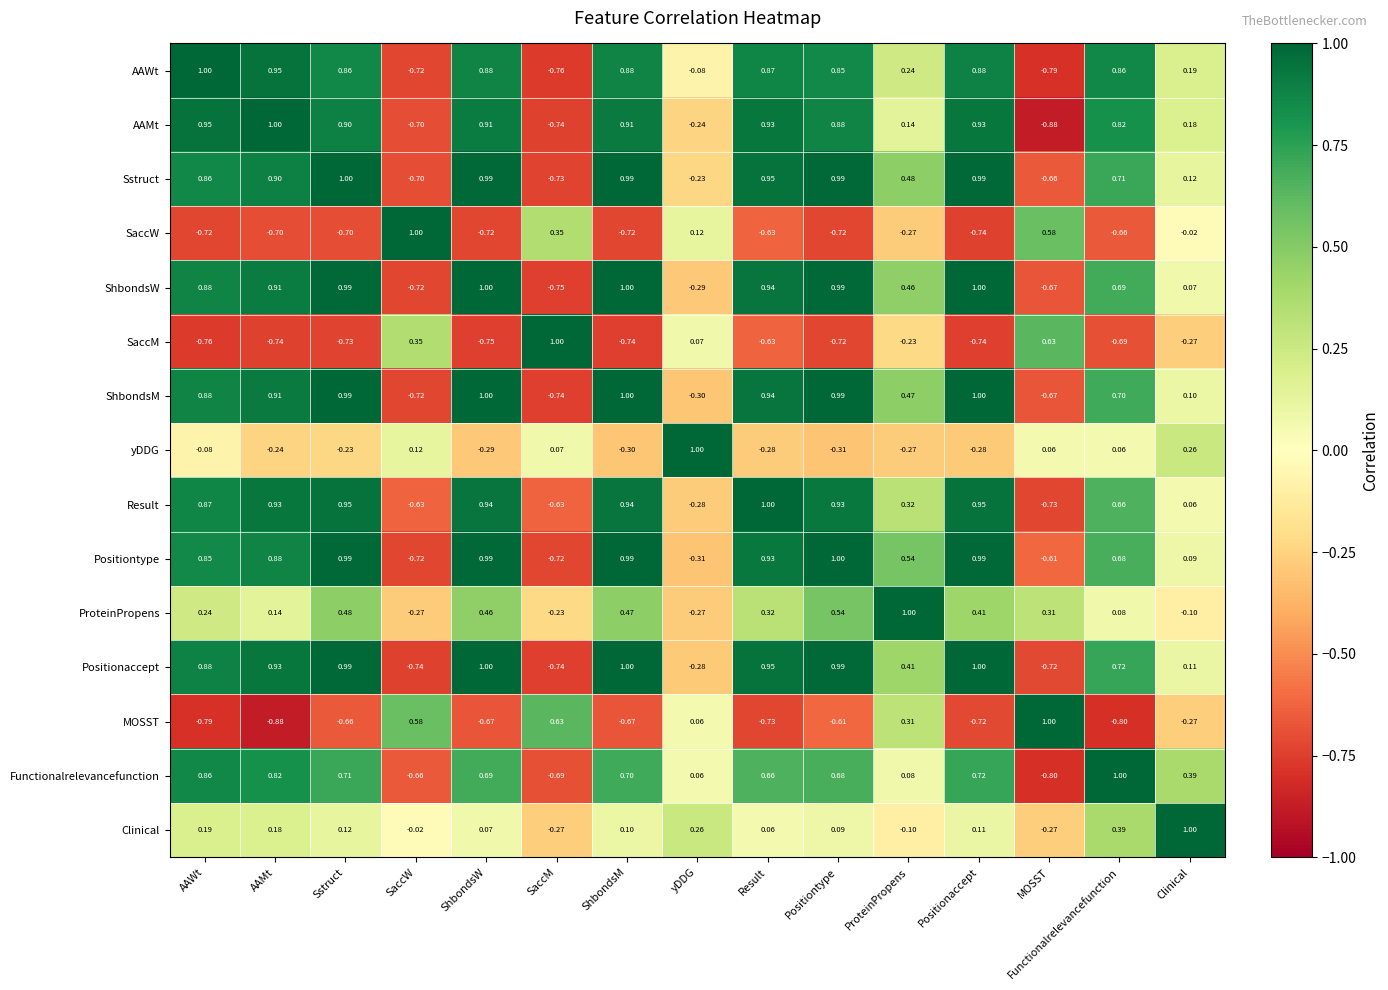

How many categories are shown in the chart?

15